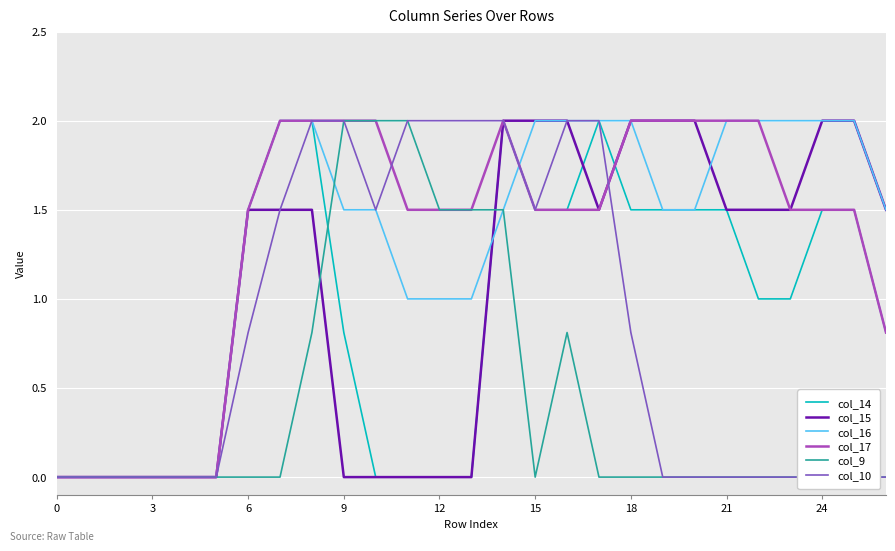

Which category has the highest value in the col_15 series?

14